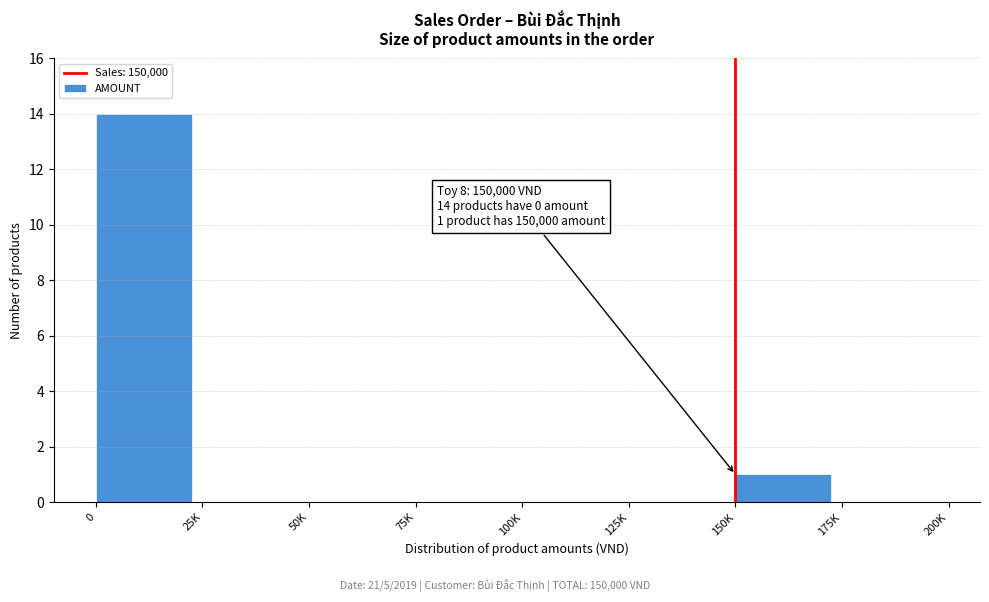

Reading left to right, transcribe all the data shown in this chart.

0=14	25K=0	50K=0	75K=0	100K=0	125K=0	150K=1	175K=0